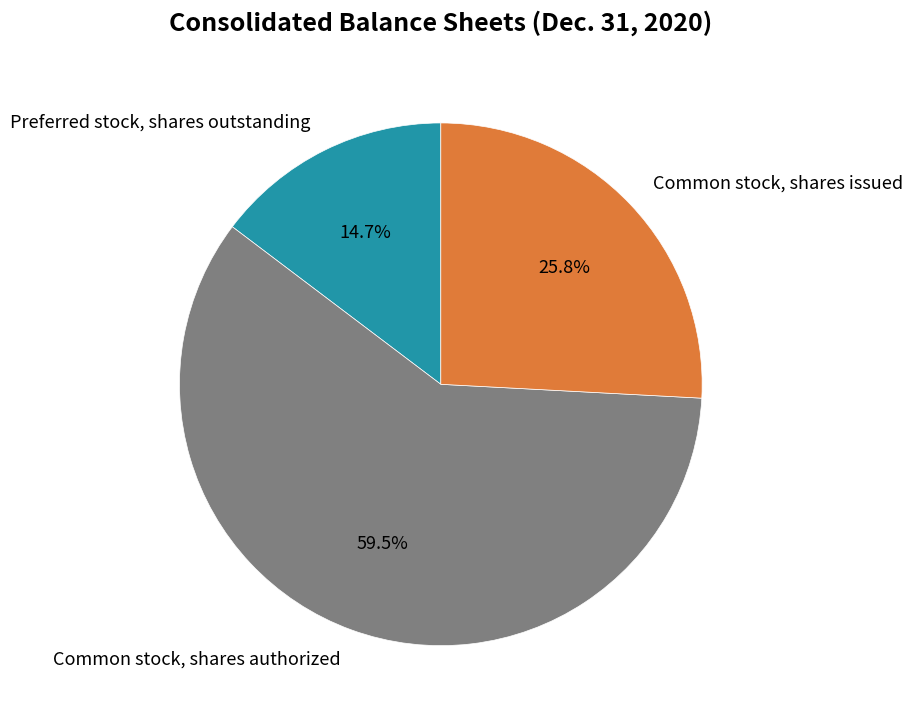

True or false: Common stock, shares authorized accounts for 74% of the total.

False